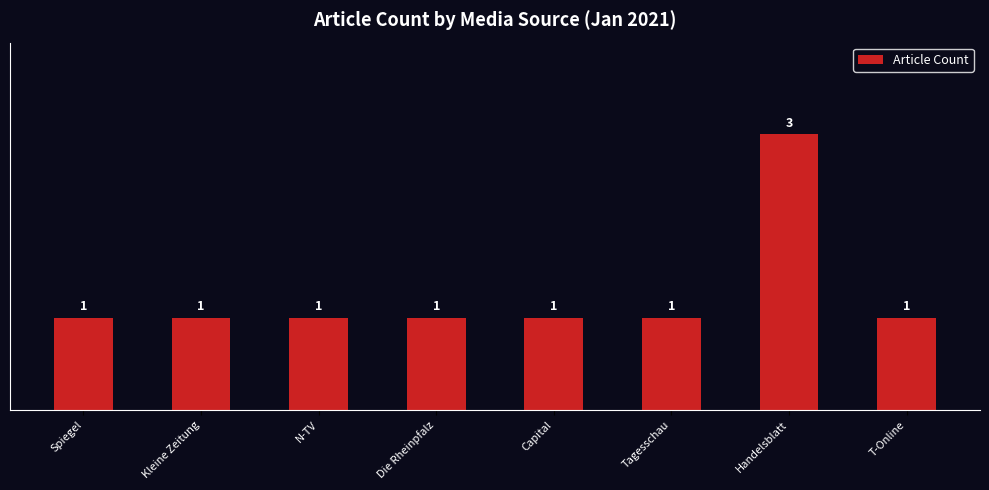

The chart shows a value of 1 at T-Online. True or false?

True